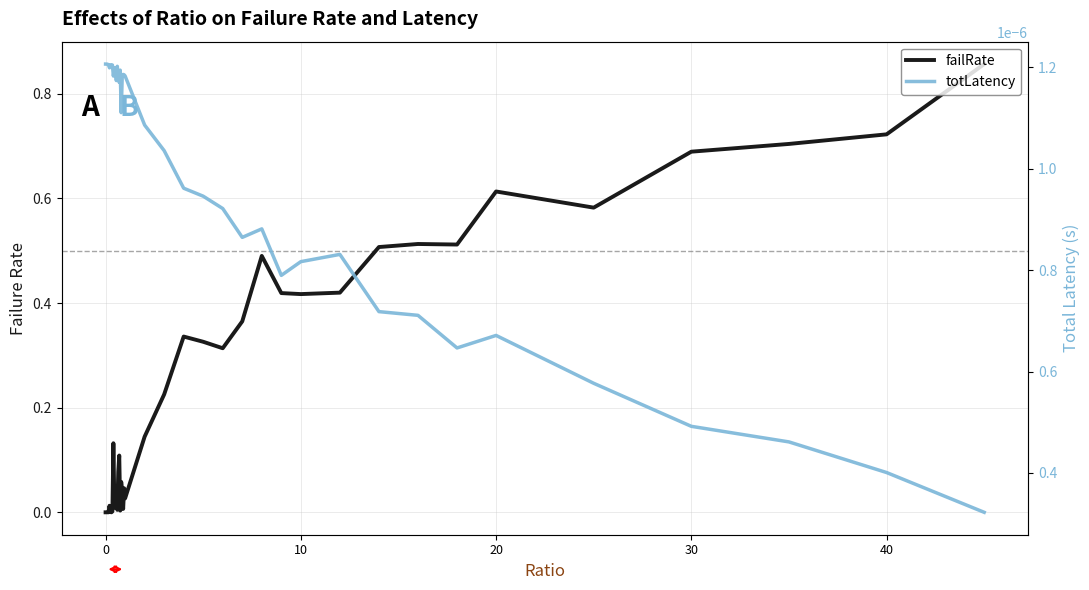

Reading left to right, transcribe all the data shown in this chart.

failRate: 0.0	0.0	0.0	0.0	0.0	0.0	0.0	0.0	0.1	0.0	0.0	0.0	0.0	0.1	0.1	0.0	0.1	0.0	0.0	0.0	0.0	0.1	0.2	0.3	0.3	0.3	0.4	0.5	0.4	0.4	0.4	0.5	0.5	0.5	0.6	0.6	0.7	0.7	0.7	0.9
totLatency: 0.0	0.0	0.0	0.0	0.0	0.0	0.0	0.0	0.0	0.0	0.0	0.0	0.0	0.0	0.0	0.0	0.0	0.0	0.0	0.0	0.0	0.0	0.0	0.0	0.0	0.0	0.0	0.0	0.0	0.0	0.0	0.0	0.0	0.0	0.0	0.0	0.0	0.0	0.0	0.0